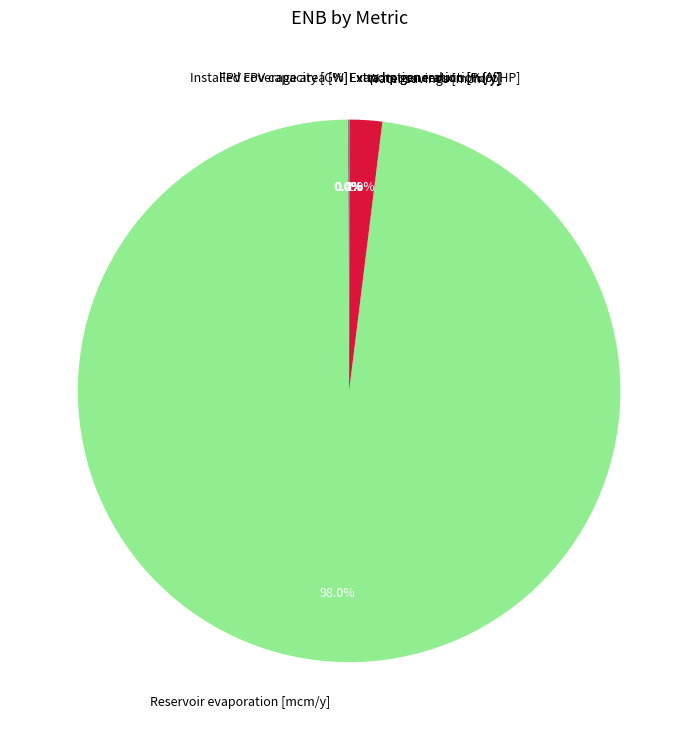

What is the majority slice?

Reservoir evaporation [mcm/y]